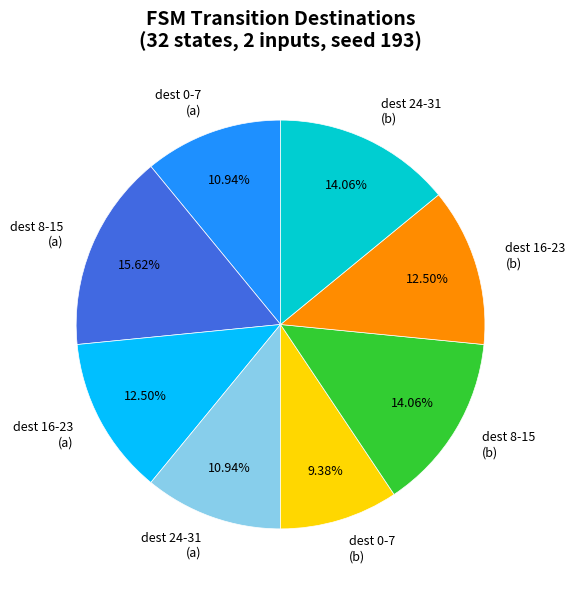

What is the ratio of the value at dest 8-15 (a) to the value at dest 0-7 (b)?

1.7